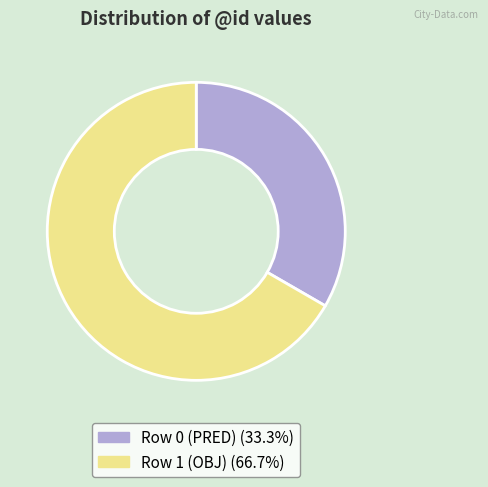

Rank the categories by value from highest to lowest.

Row 1 (OBJ), Row 0 (PRED)